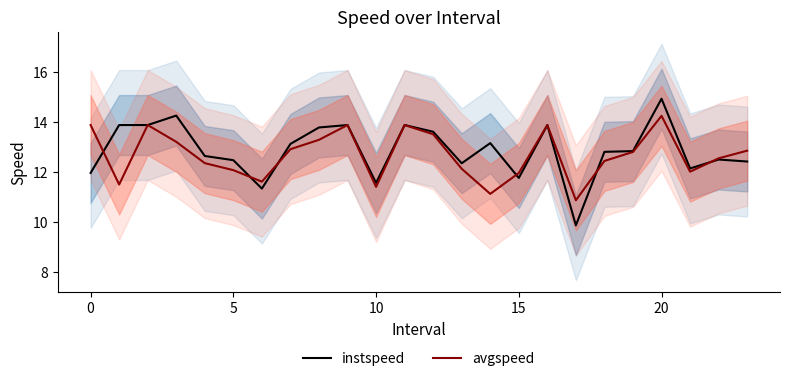

Reading left to right, what are all the values shown in this chart?

instspeed: 12.0	13.9	13.9	14.3	12.7	12.5	11.3	13.1	13.8	13.9	11.6	13.9	13.6	12.4	13.2	11.8	13.9	9.9	12.8	12.8	14.9	12.2	12.5	12.4
avgspeed: 13.9	11.5	13.9	13.2	12.4	12.1	11.6	12.9	13.3	13.9	11.4	13.9	13.5	12.1	11.1	12.0	13.9	10.9	12.5	12.8	14.3	12.0	12.6	12.9